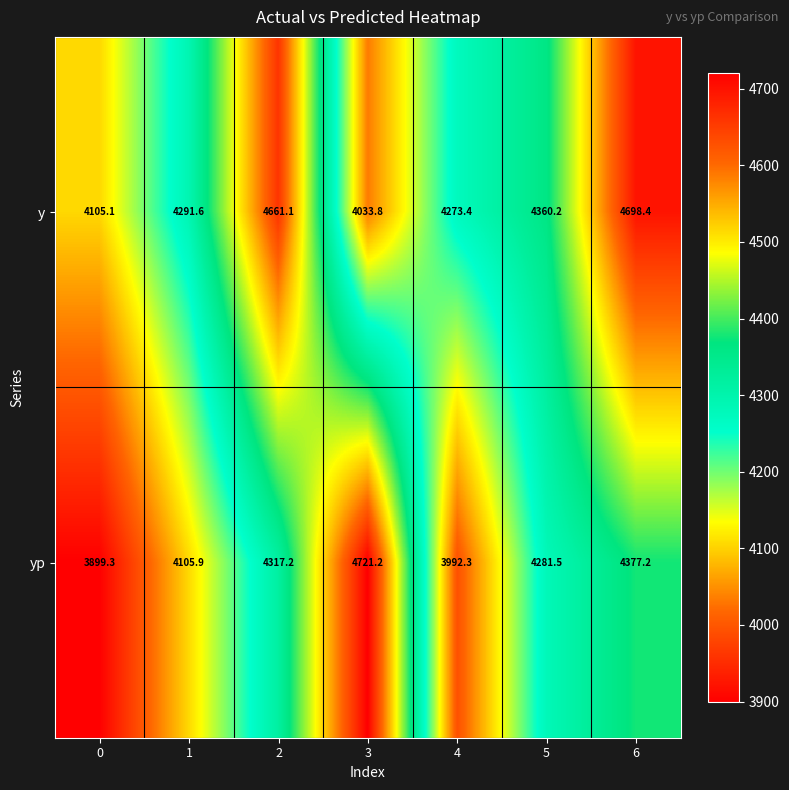

Rank the series at 1 from highest to lowest value.

y, yp